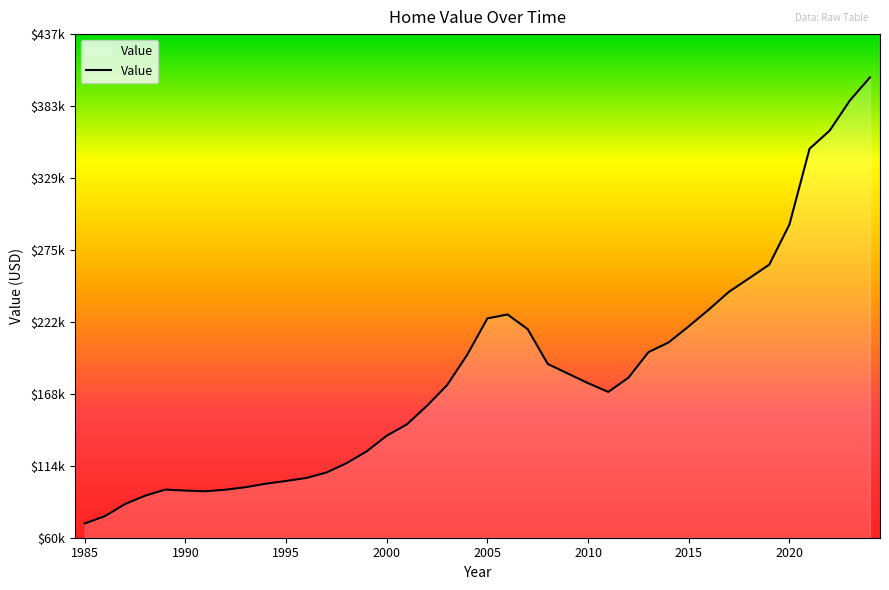

Does the chart display data point markers on the line(s)?

No